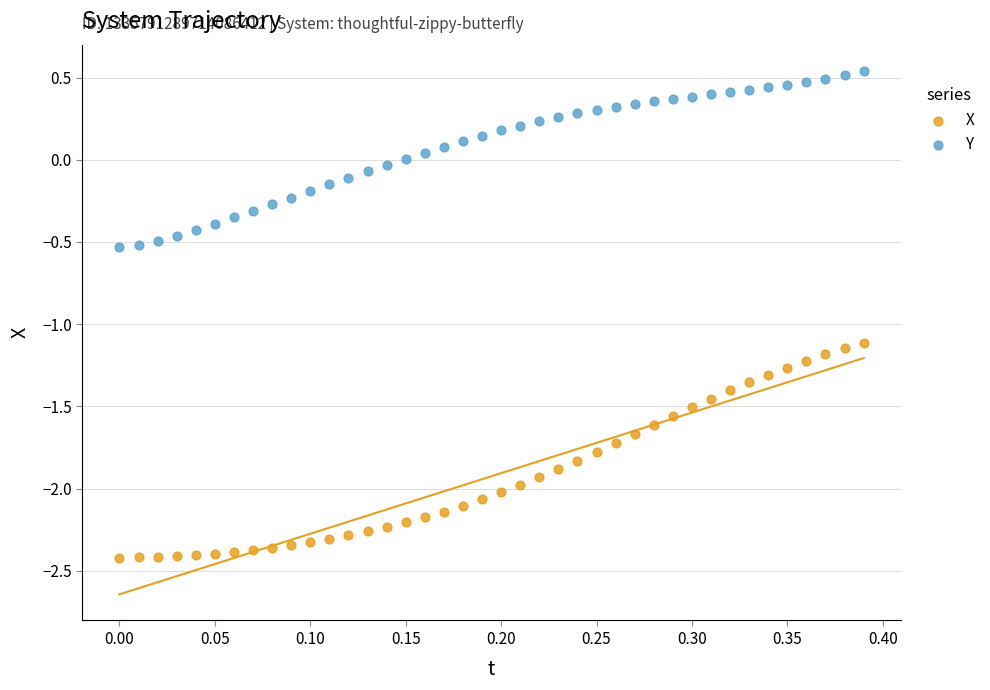

Across all data points, what is the range of Y values (max minus min)?

3.0